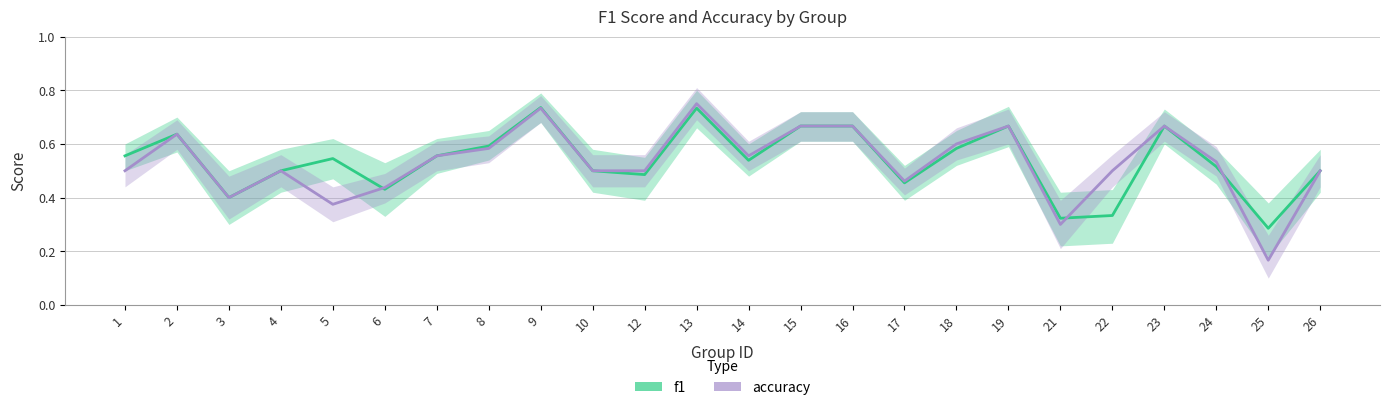

Rank the series at 14 from lowest to highest value.

f1, accuracy